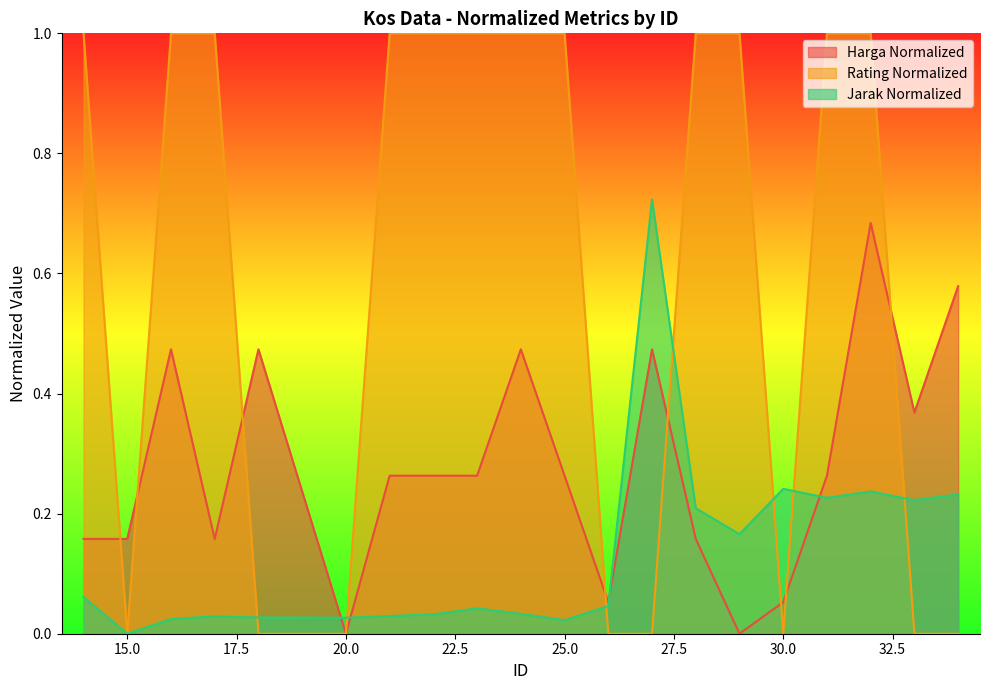

Which series has the widest spread of values?

Rating Normalized